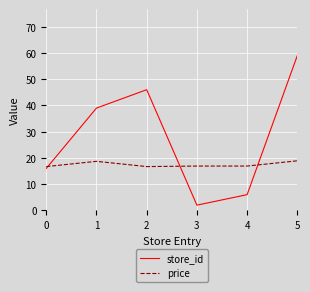

What is the difference between the maximum and minimum values in the store_id series?

57.0